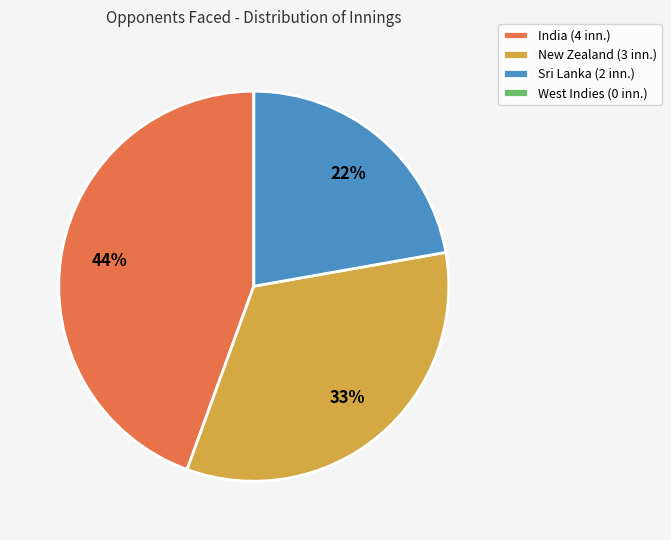

Do Sri Lanka (2 inn.) and New Zealand (3 inn.) together represent more than half of the pie?

Yes